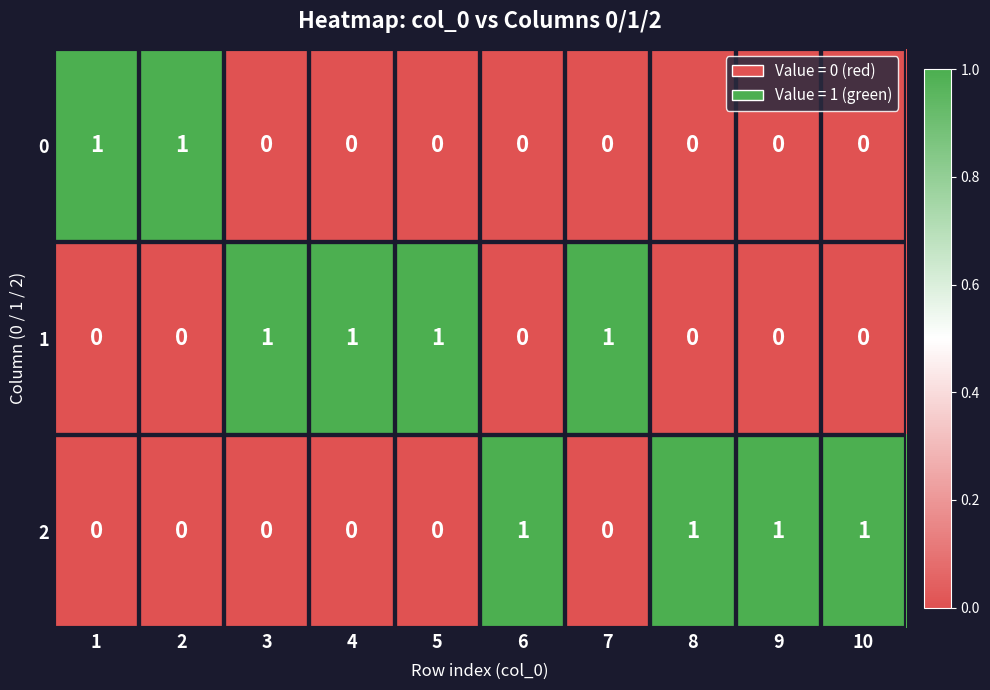

At how many categories does at least one series exceed 0?

10